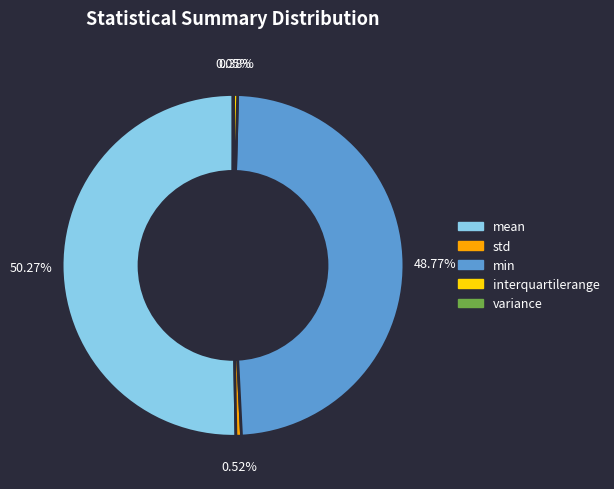

Does min account for over 50% of the chart?

No